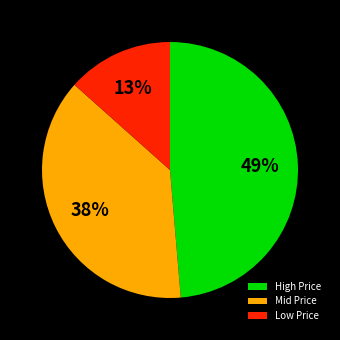

Do Low Price and High Price together represent more than half of the pie?

Yes